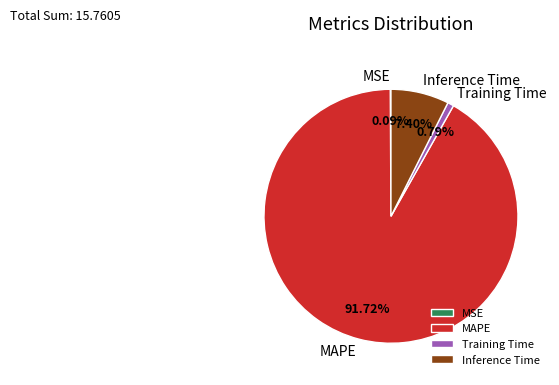

What percentage do MAPE and Training Time together represent?

92.5%